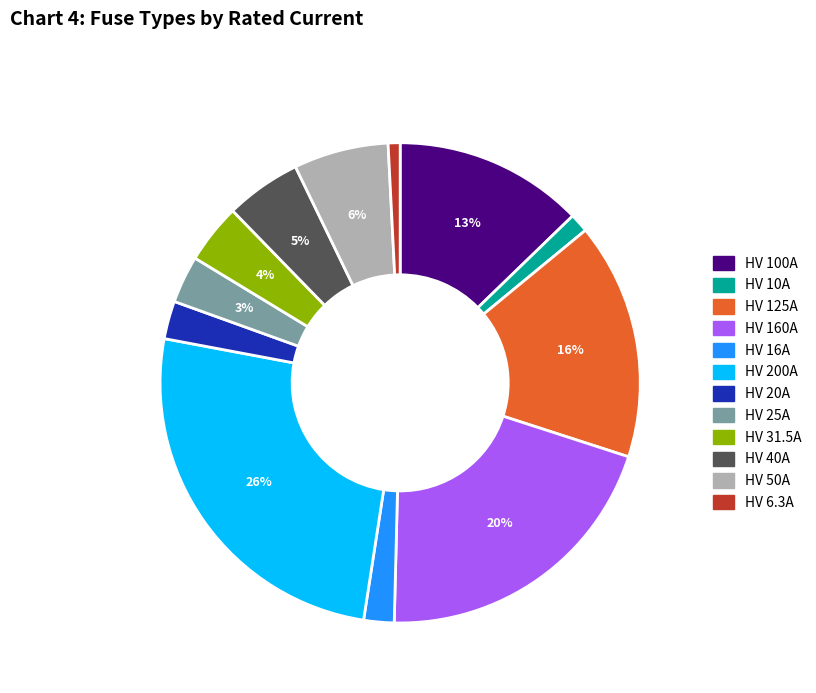

To the nearest percent, what is the average slice percentage?

8%